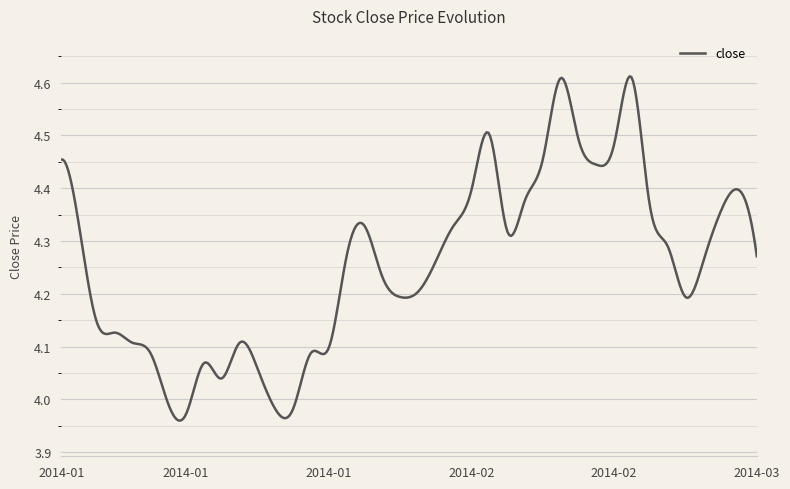

What is the difference between the maximum and minimum values?

0.7